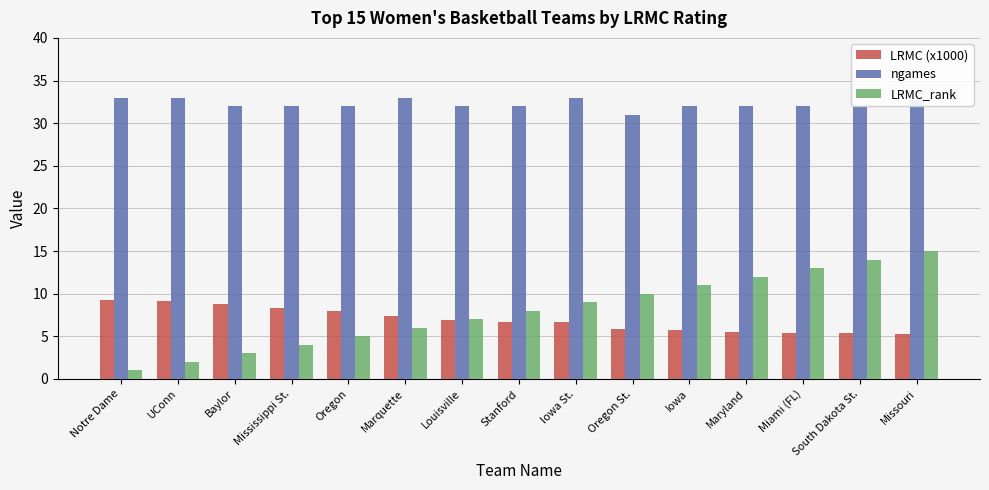

What is the total value across all series at Stanford?

46.7